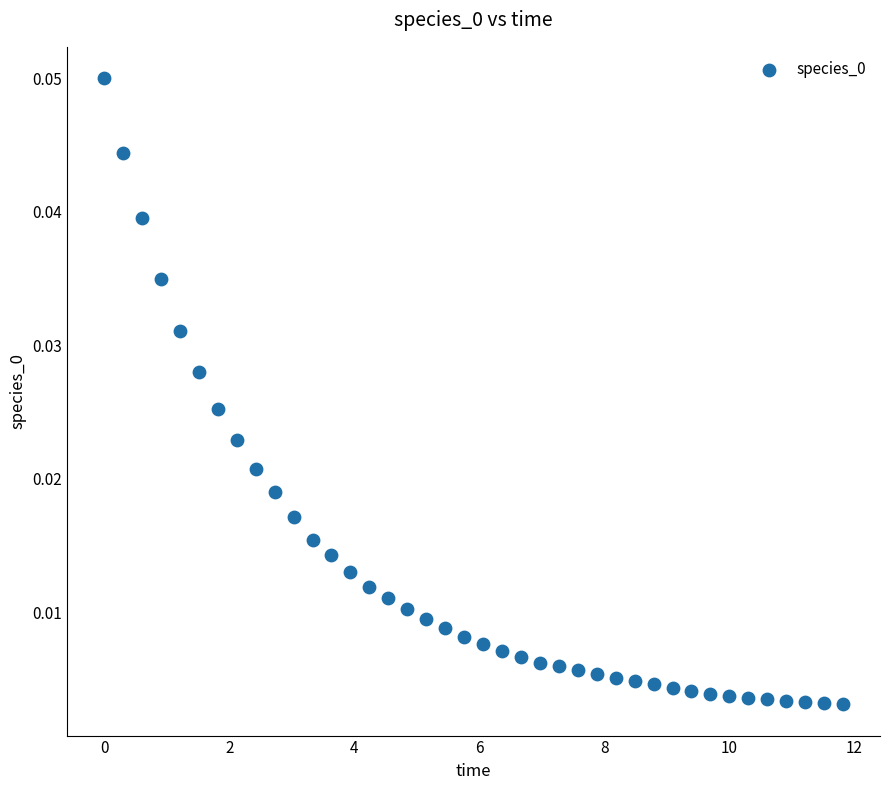

What is the range of X values (max minus min)?

11.8